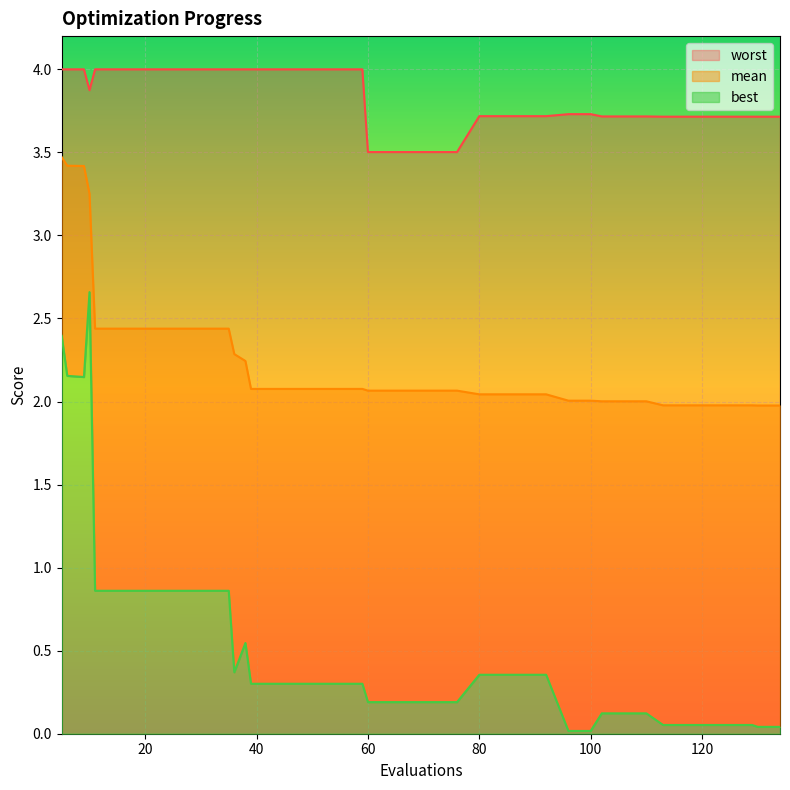

How many lines are shown in the chart?

3